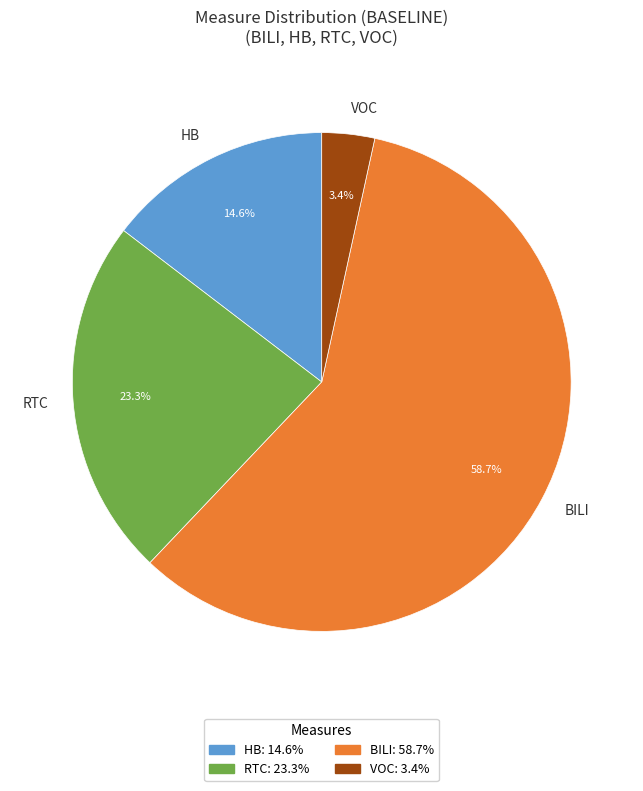

Count the number of slices in the pie.

4